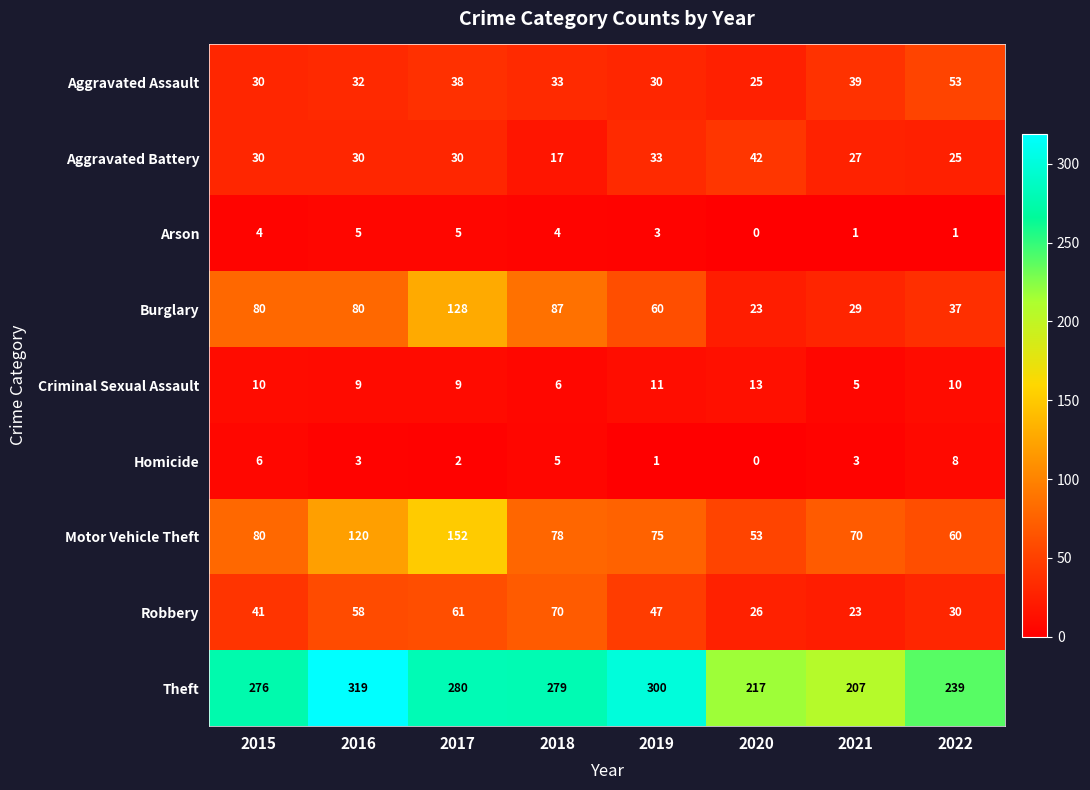

What is the total value across all series at 2020?

399